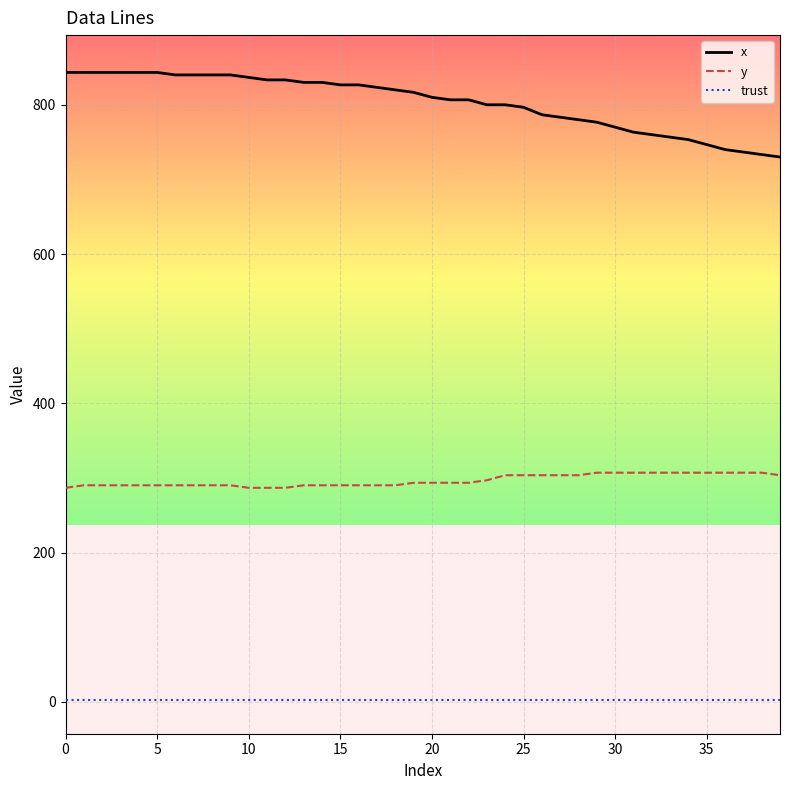

What is the highest value of the y series?

307.1